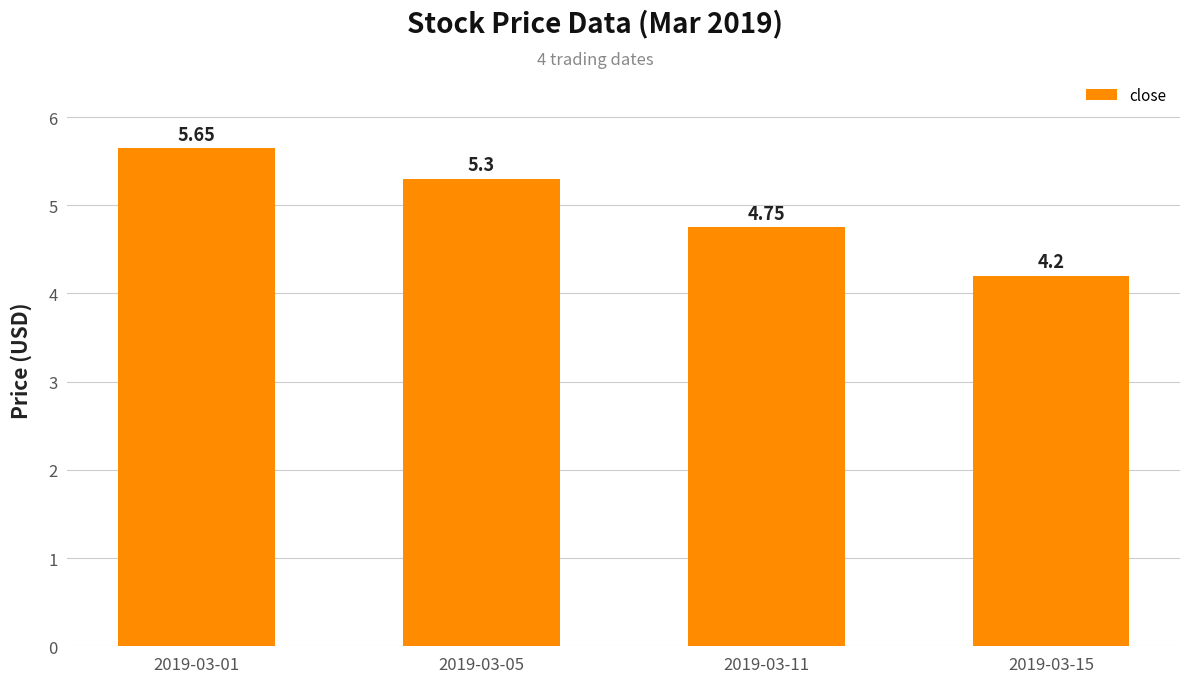

How many categories are shown in the chart?

4